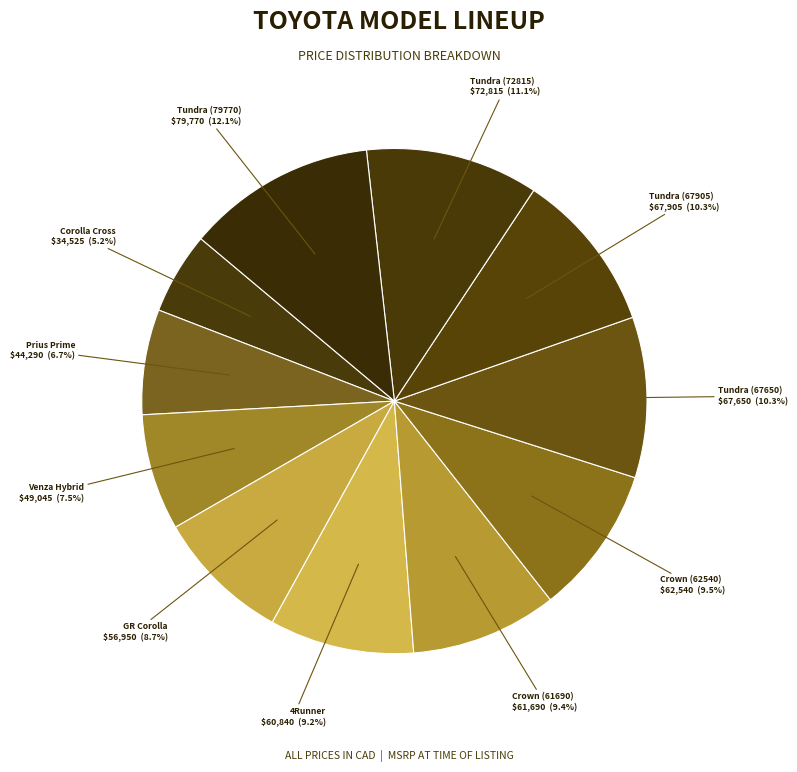

Which slice is the smallest?

Corolla Cross